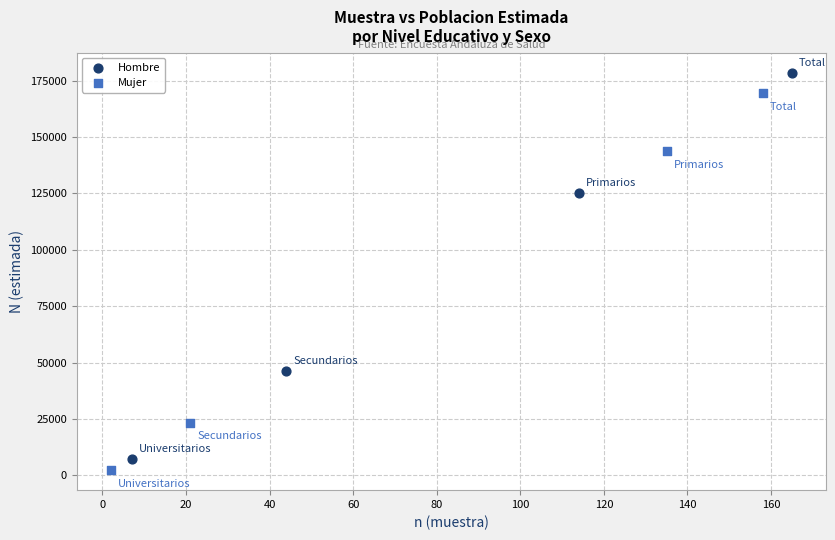

Which series contains the highest Y value?

Hombre